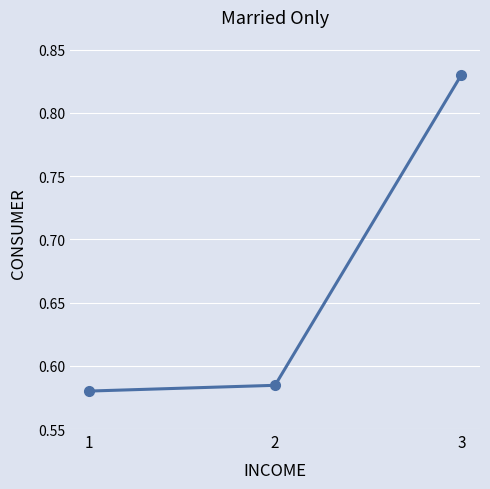

How many values are between 0 and 1?

3